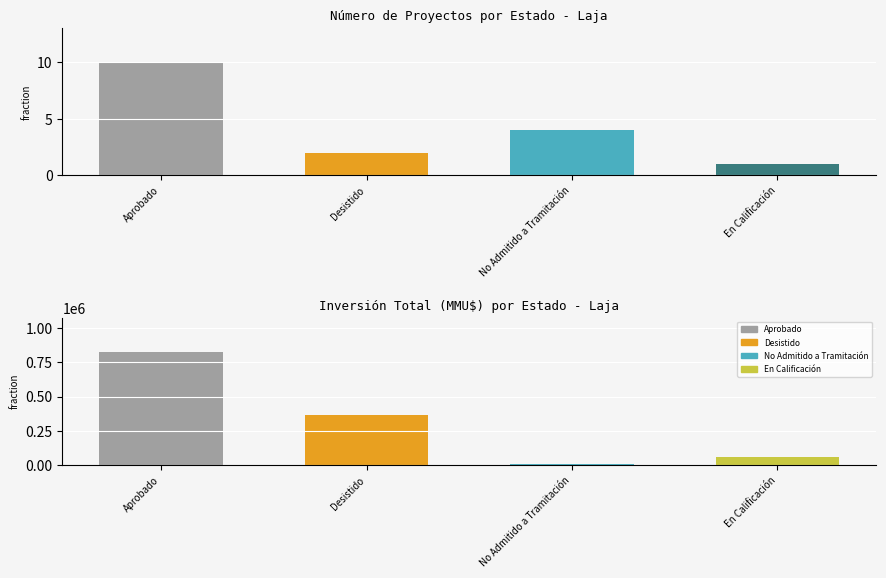

Are the bars horizontal?

No